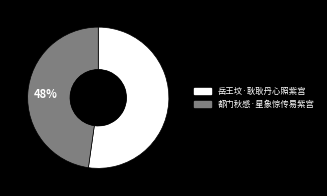

Between 岳王坟·耿耿丹心照紫宫 and 都门秋感·星象惊传易紫宫, which is larger?

岳王坟·耿耿丹心照紫宫